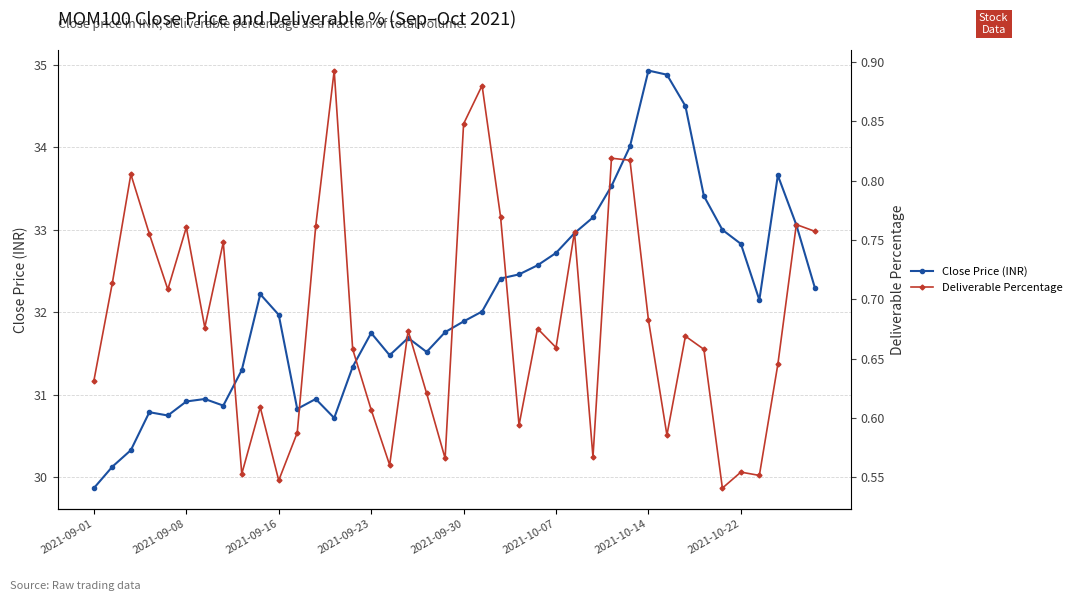

Which series has the widest spread of values?

Close Price (INR)